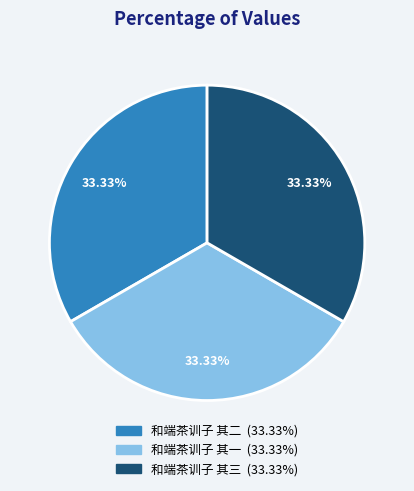

Combined, do 和端茶训子 其三 and 和端茶训子 其二 account for over 50%?

Yes